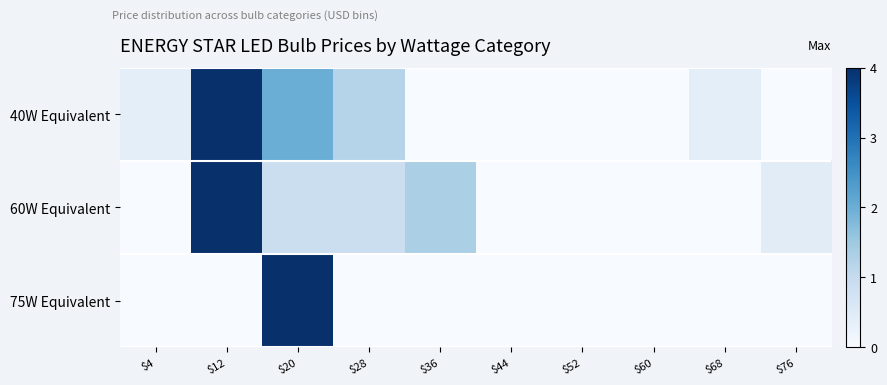

Reading left to right, extract all data points from this chart.

40W Equivalent: $4=0.4	$12=4.0	$20=2.0	$28=1.2	$36=0.0	$44=0.0	$52=0.0	$60=0.0	$68=0.4	$76=0.0
60W Equivalent: $4=0.0	$12=4.0	$20=0.9	$28=0.9	$36=1.3	$44=0.0	$52=0.0	$60=0.0	$68=0.0	$76=0.4
75W Equivalent: $4=0.0	$12=0.0	$20=4.0	$28=0.0	$36=0.0	$44=0.0	$52=0.0	$60=0.0	$68=0.0	$76=0.0